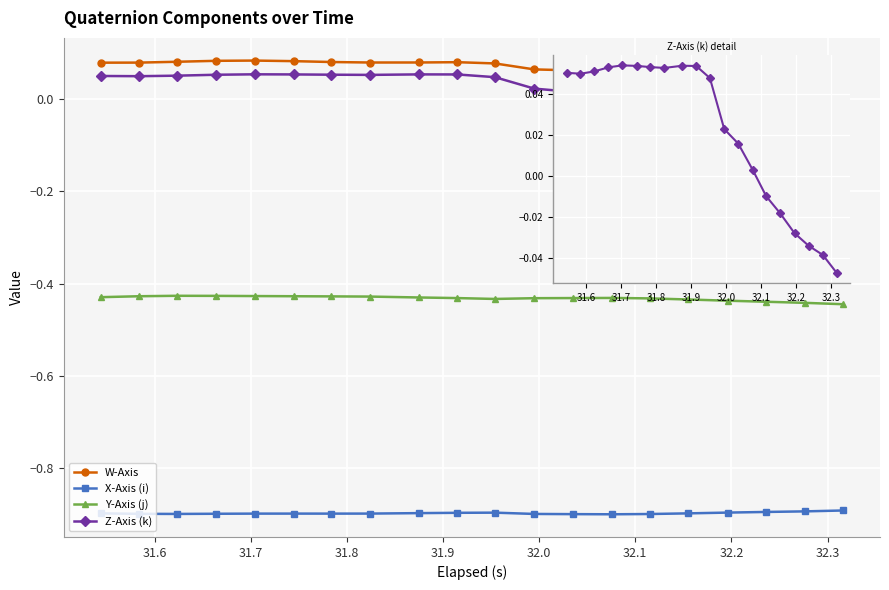

Does the chart display data point markers on the line(s)?

Yes